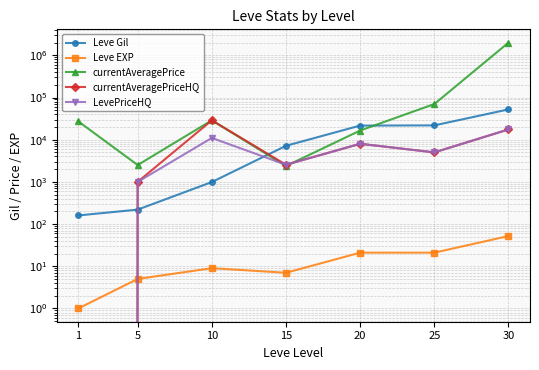

At which category does the chart reach its minimum across all series?

1